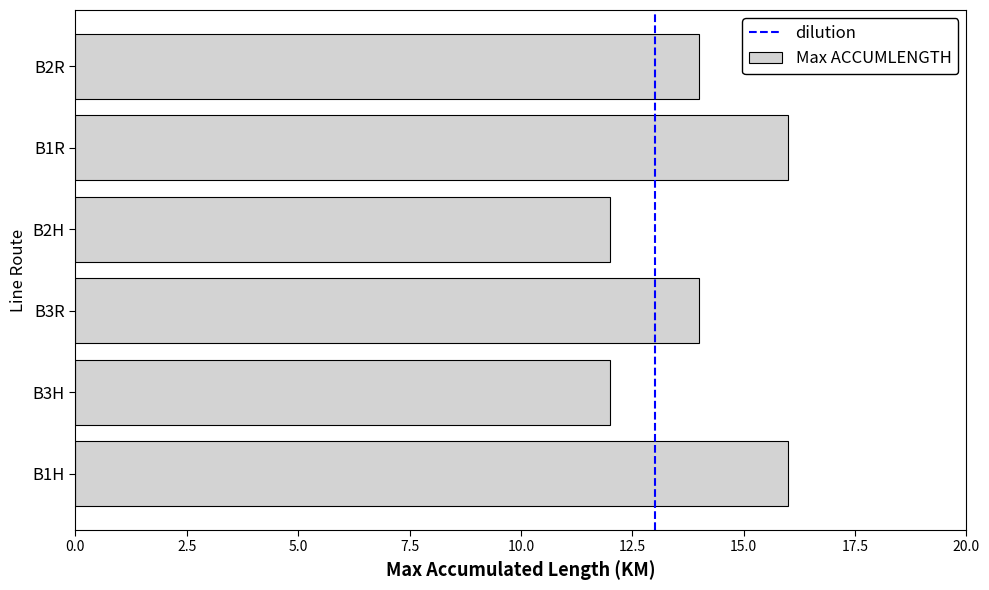

True or false: the data shows 27 at B1R.

False